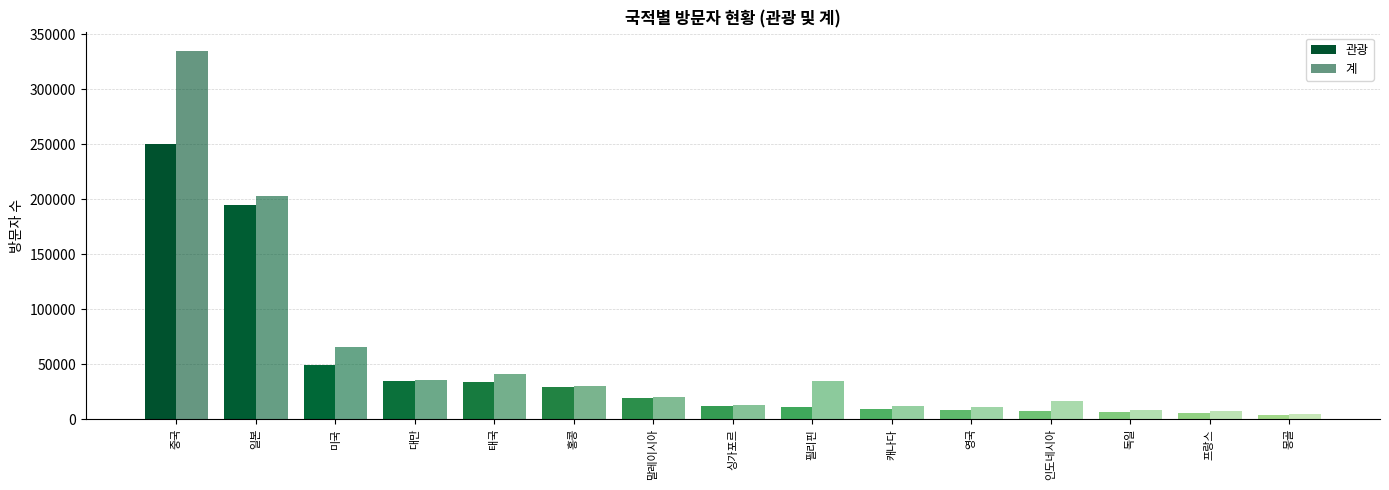

Reading left to right, list all the values displayed in this chart.

관광: 250549	194611	49297	34151	33942	29494	18749	11595	10603	8673	7800	7746	6503	5482	3692
계: 335069	202529	65260	35107	41131	30404	20452	13149	35029	11910	10935	16439	8631	6957	4899